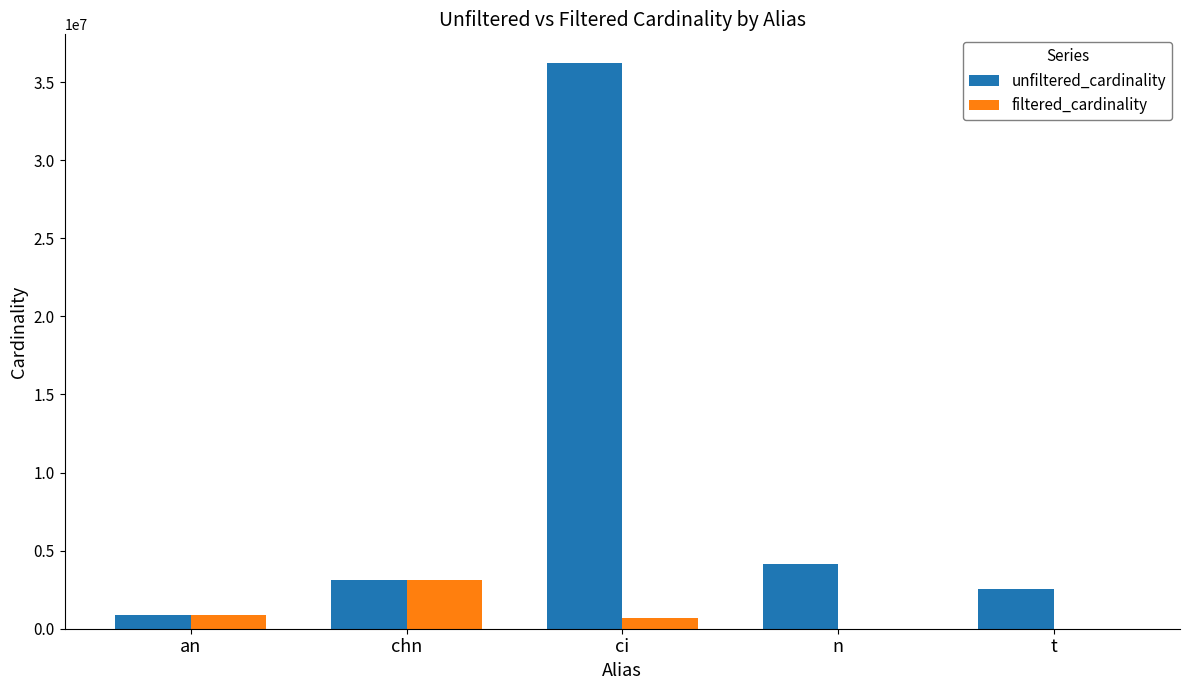

Where is unfiltered_cardinality nearest to the value 18572843?

n